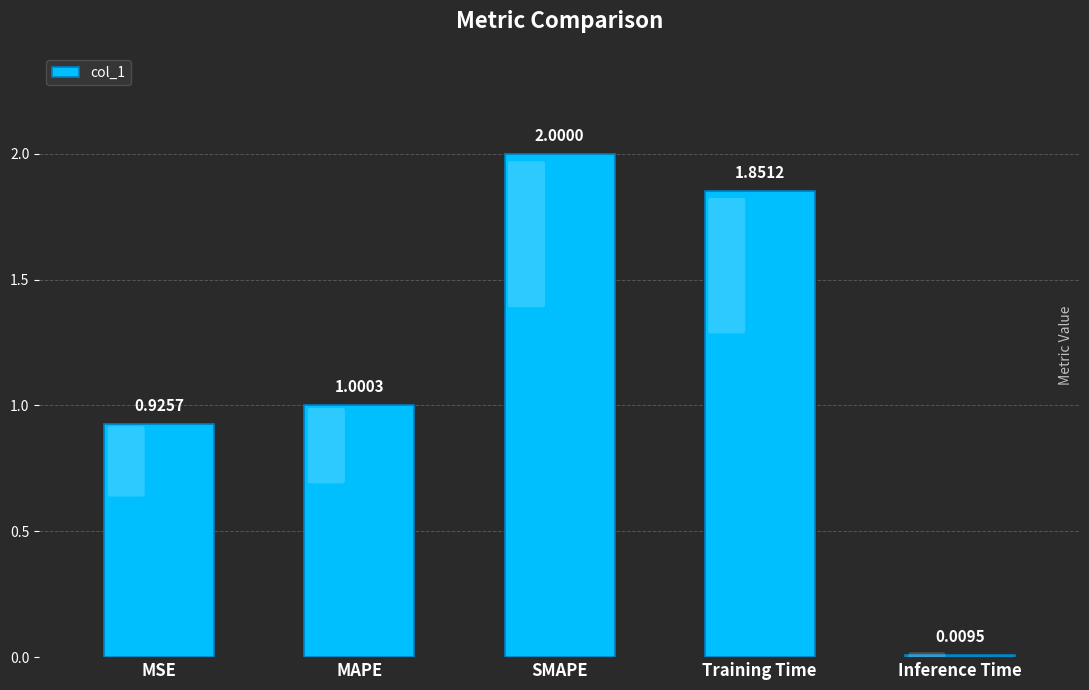

List the labels in order of value, largest first.

SMAPE, Training Time, MAPE, MSE, Inference Time